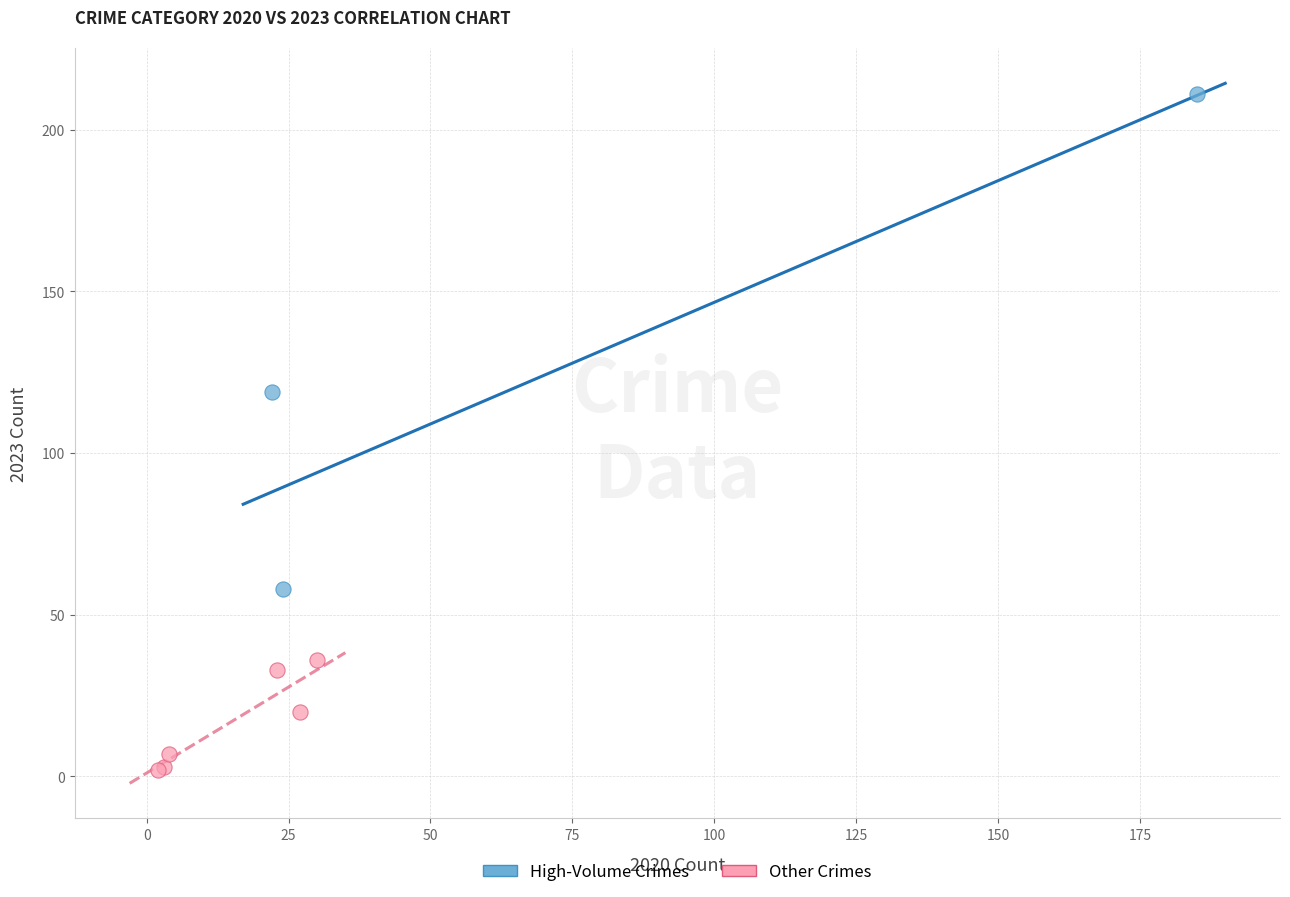

Which series has the widest spread of Y values?

High-Volume Crimes